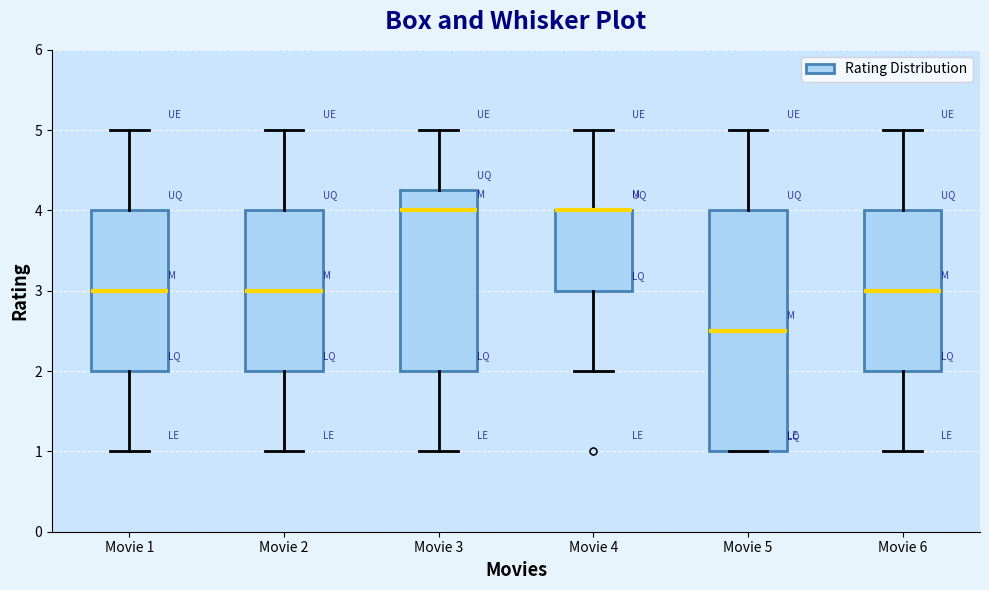

Reading left to right, read every box against the y-axis: the position of its median line, the range the box covers, and the ends of its whiskers. The values are not printed on the chart, so give them approximately, as read against the axis.

Movie 1: median 3.0, box 2.0 to 4.0, whiskers 1.0 to 5.0
Movie 2: median 3.0, box 2.0 to 4.0, whiskers 1.0 to 5.0
Movie 3: median 4.0, box 2.0 to 4.3, whiskers 1.0 to 5.0
Movie 4: median 4.0 (drawn on the box's upper edge), box 3.0 to 4.0, whiskers 2.0 to 5.0
Movie 5: median 2.5, box 1.0 to 4.0, whiskers 1.0 to 5.0
Movie 6: median 3.0, box 2.0 to 4.0, whiskers 1.0 to 5.0